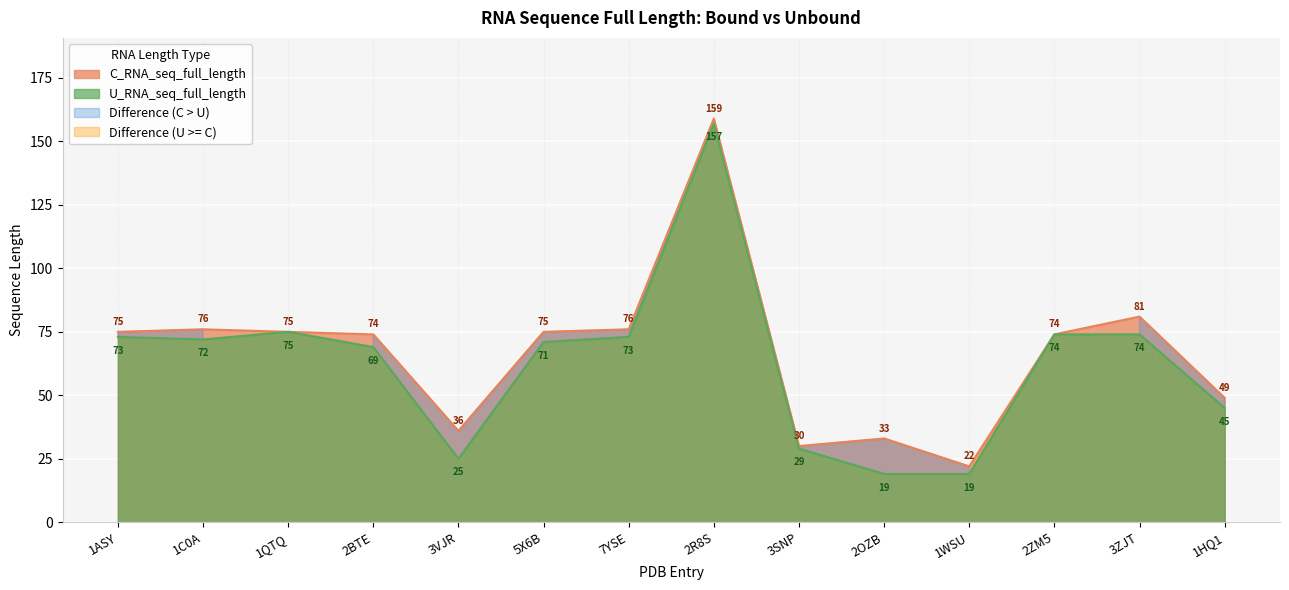

Is the value of C_RNA_seq_full_length at 3SNP greater than the value of U_RNA_seq_full_length at 5X6B?

No